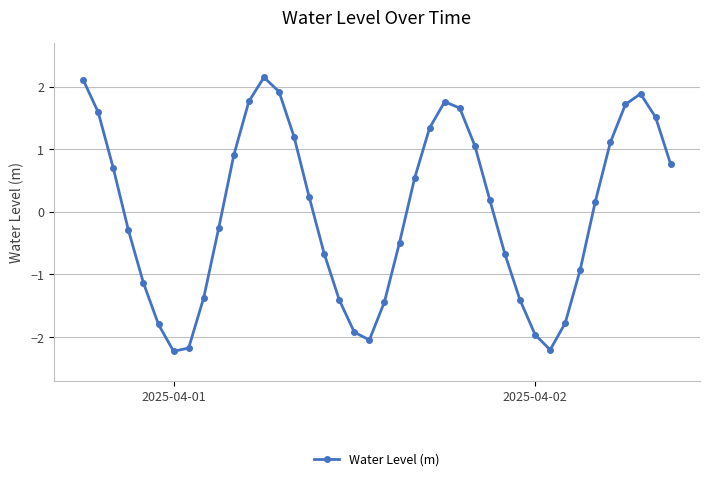

What is the minimum value shown in the chart?

-2.2